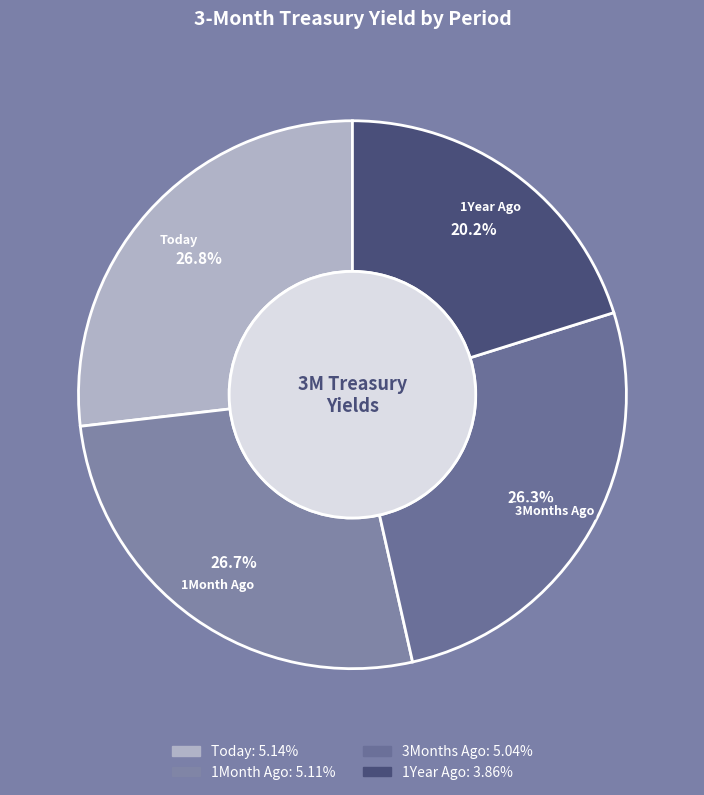

To the nearest percent, what percentage of the pie is 3Months Ago?

26%